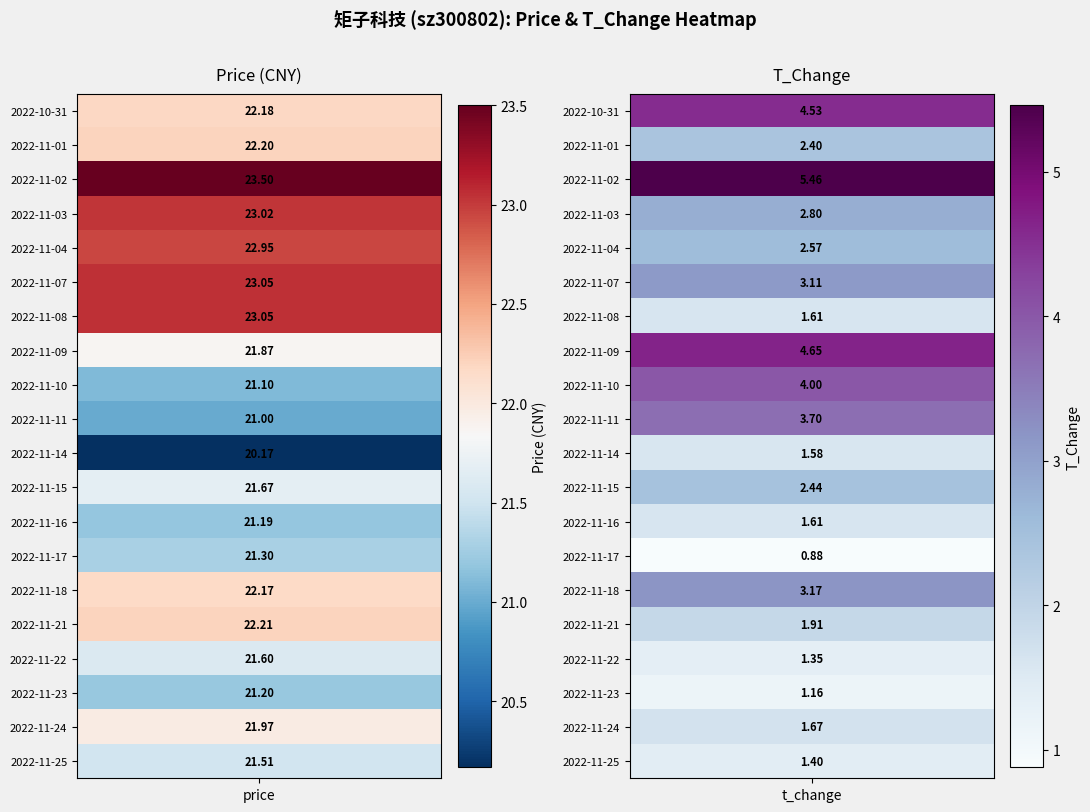

Is the value of 2022-11-11 at 1 greater than the value of 2022-10-31 at 0?

No